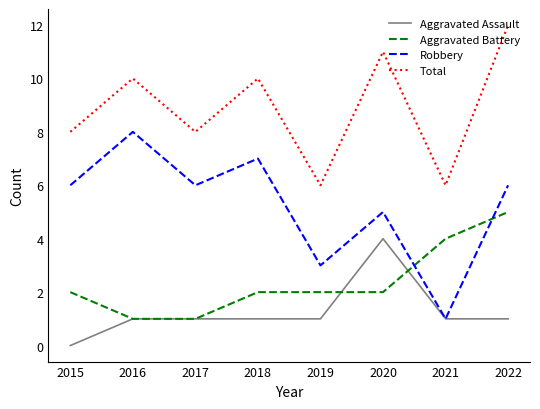

At which category is the sum across all series the highest?

2022